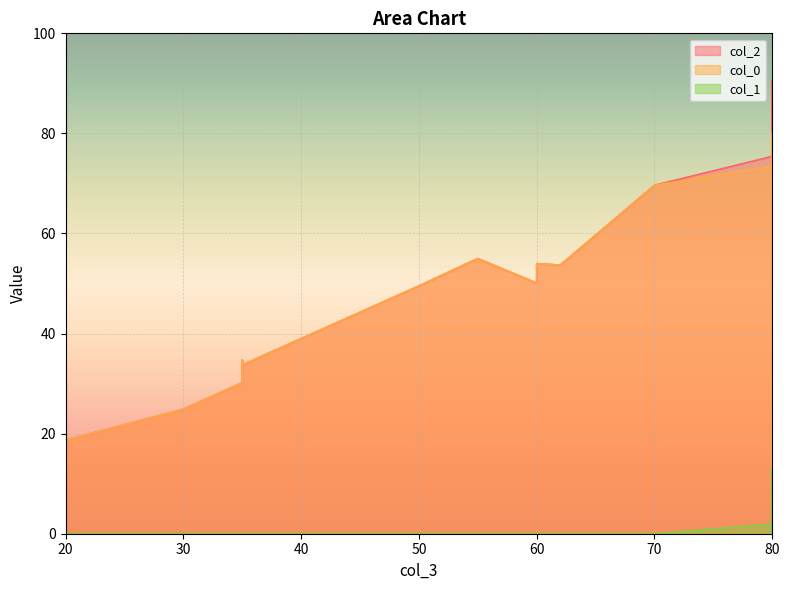

True or false: col_2 and col_1 intersect in this chart.

False